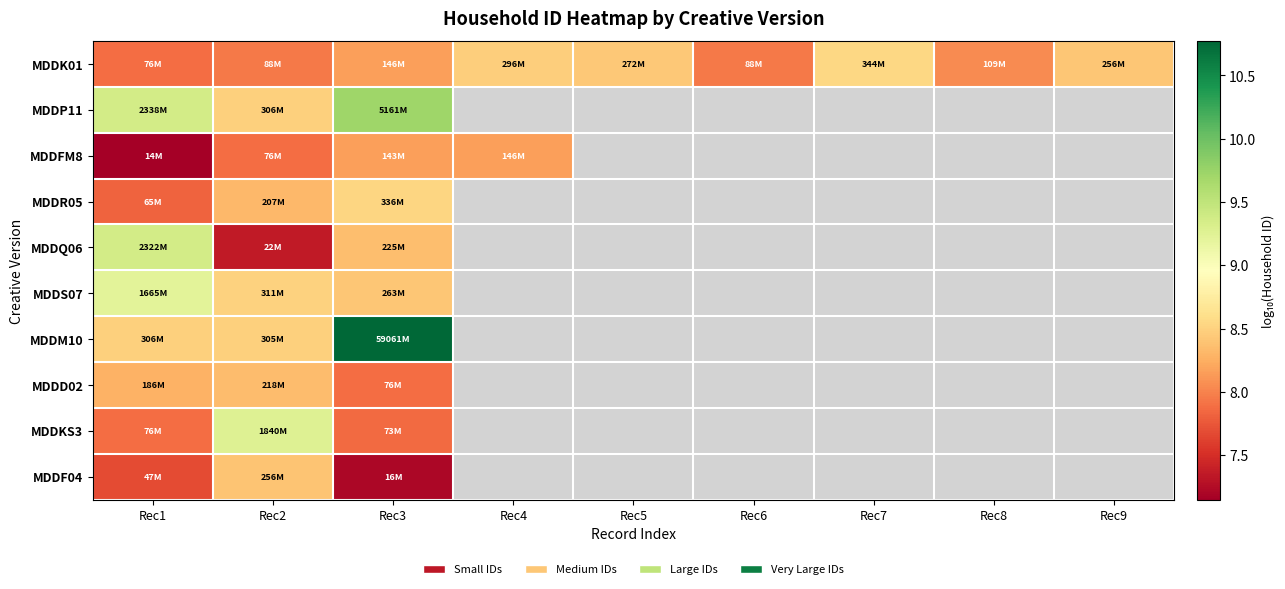

What is the maximum value shown in the chart?

10.8